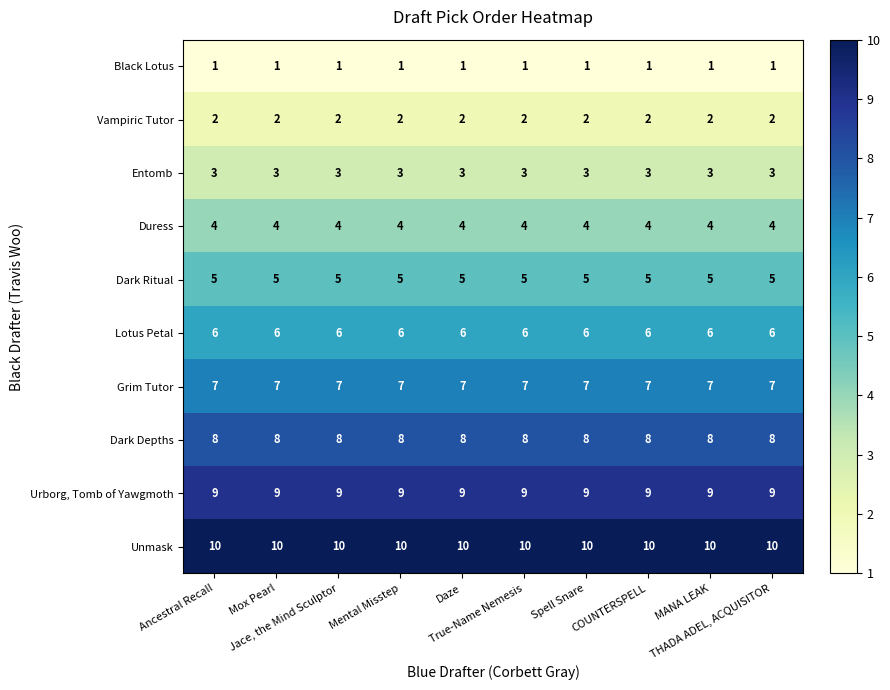

What is the total value across all series at True-Name Nemesis?

55